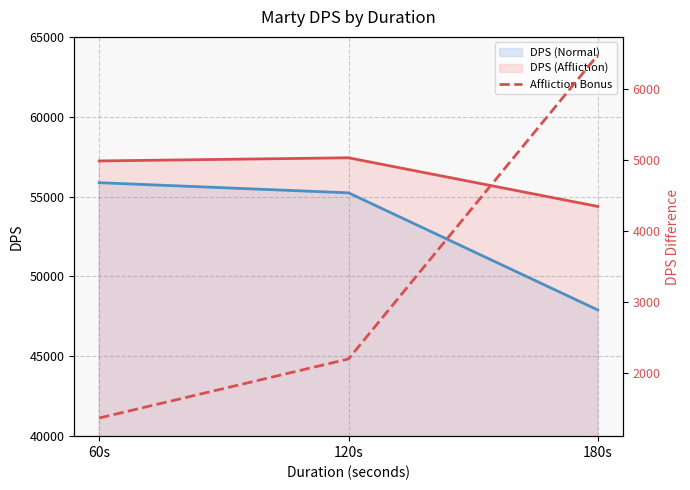

Is the value of DPS (Normal) at 120s greater than the value of DPS (Affliction) at 60s?

No